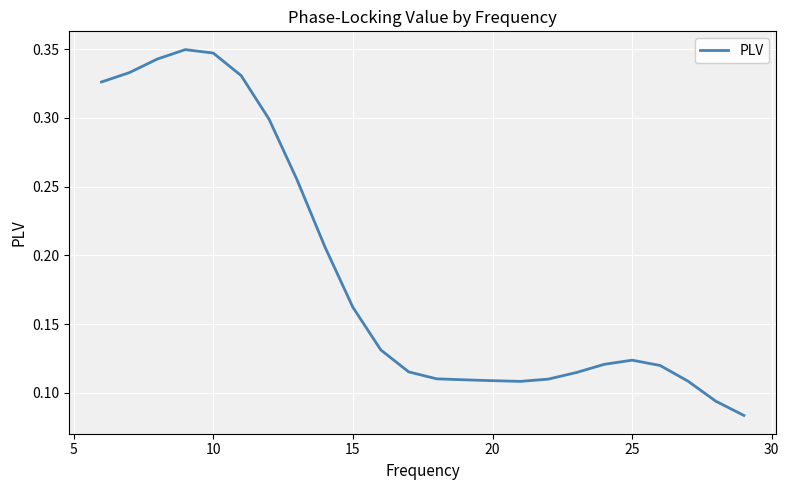

Does the chart display data point markers on the line(s)?

No